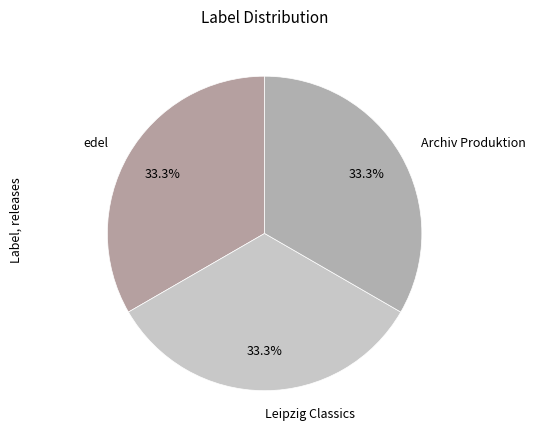

To the nearest percent, what percentage of the pie is edel?

33%